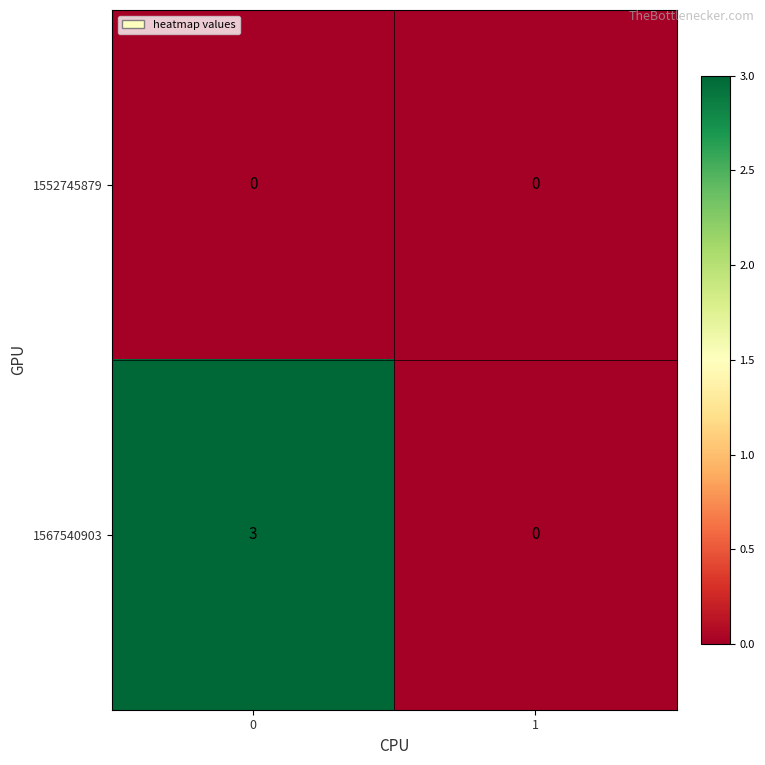

Which series has the widest spread of values?

1567540903